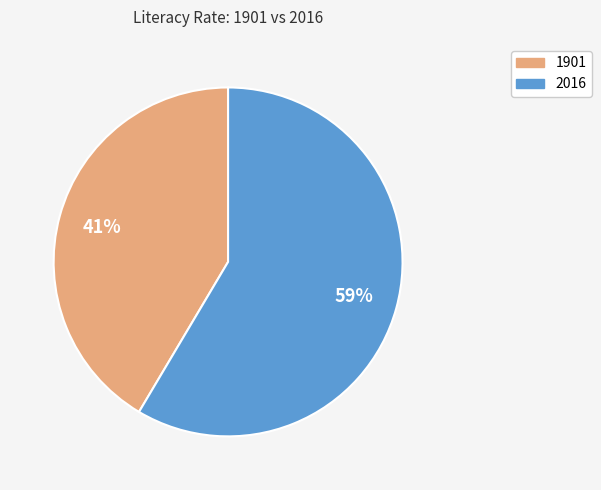

Combined, do 1901 and 2016 account for over 50%?

Yes